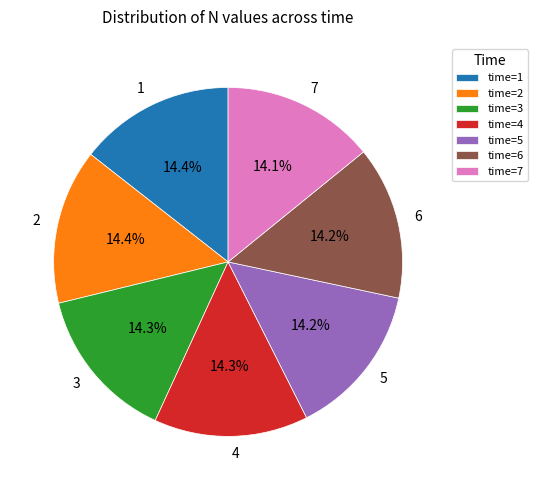

What is the total percentage of 2 and 7?

28.5%